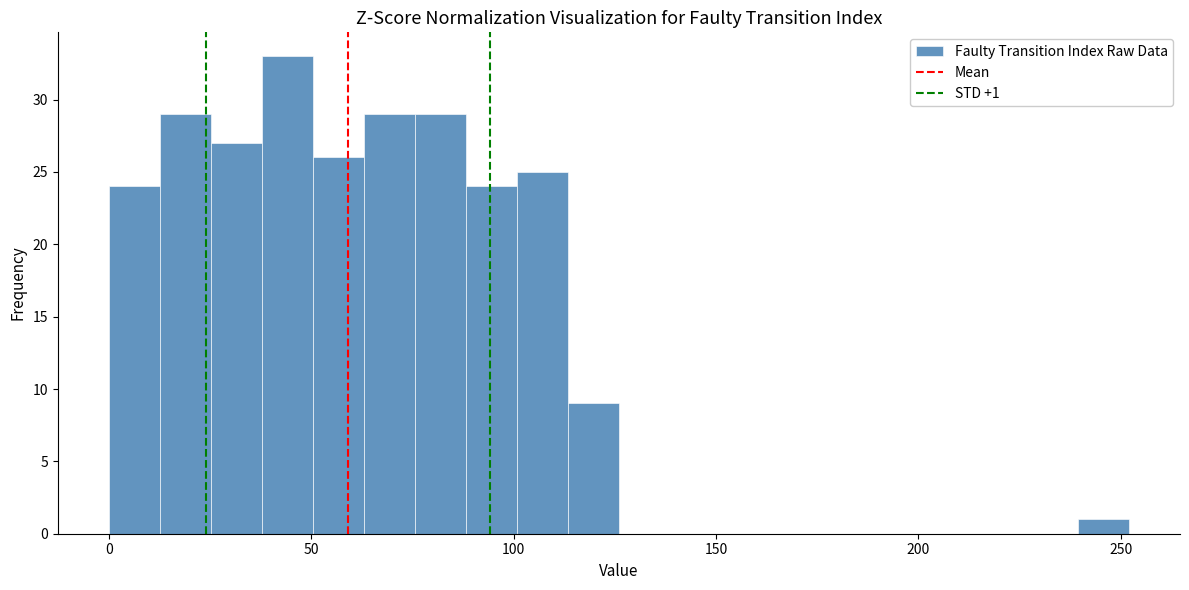

Around what value on the x-axis is the tallest bar? Give the approximate position of its centre, as read against the axis.

45